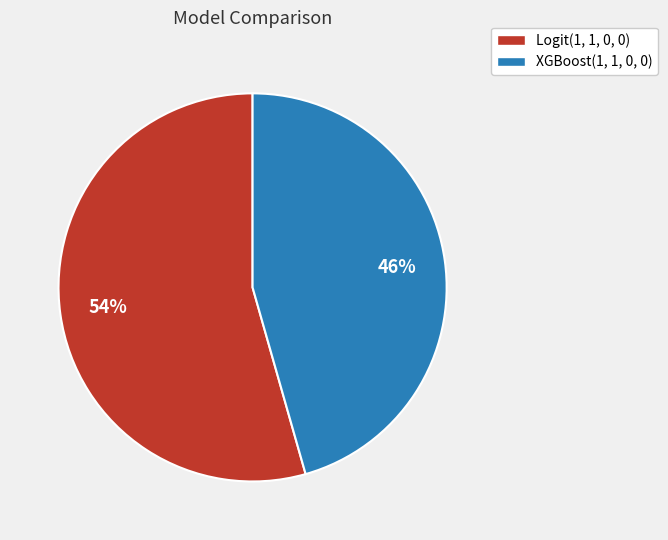

How many slices are in this pie chart?

2